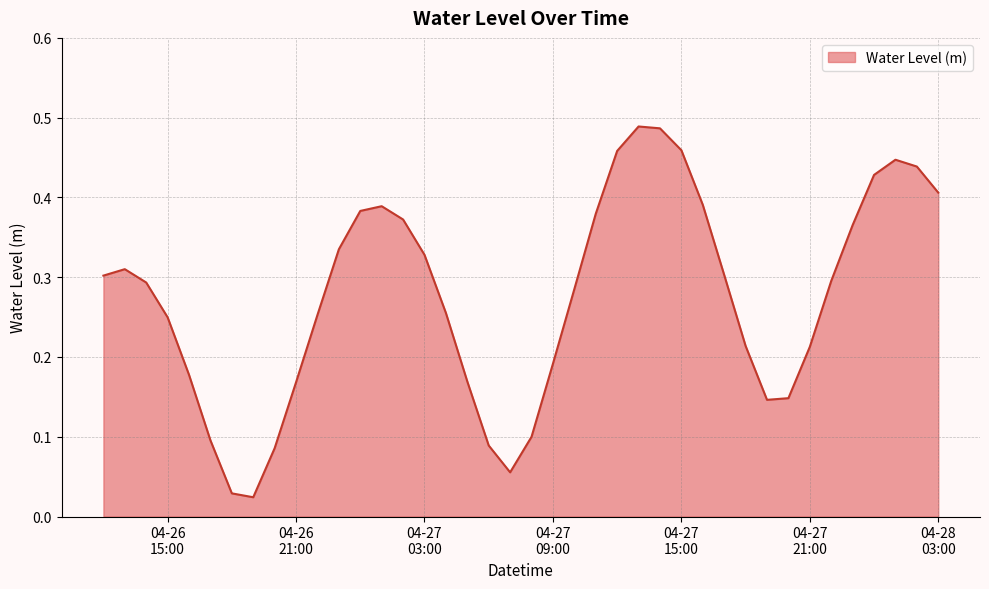

Does the chart have visible grid lines?

Yes